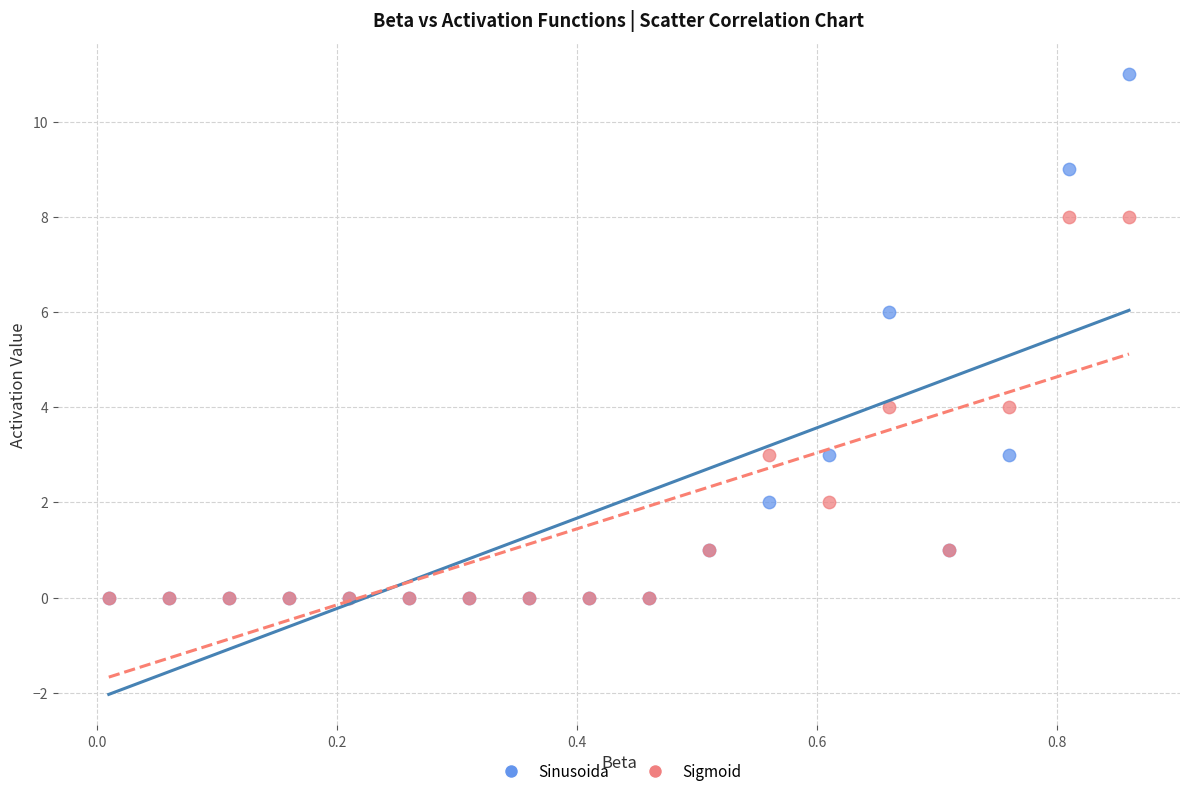

Which series has the widest spread of Y values?

Sinusoida